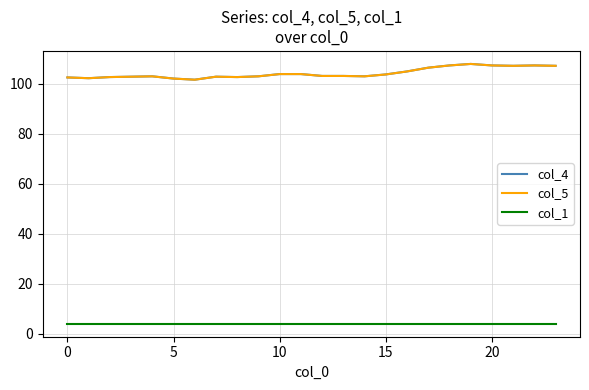

True or false: col_1 and col_5 cross at least once.

False